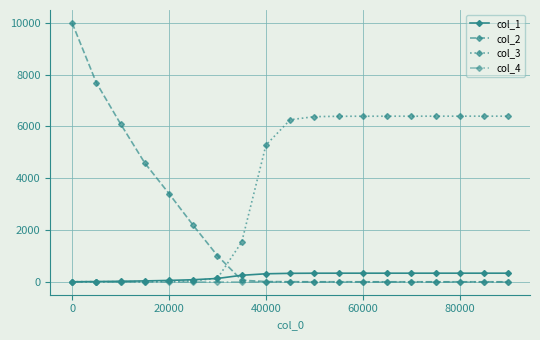

What is the value of the col_3 point at the 8th from the left?

1535.0